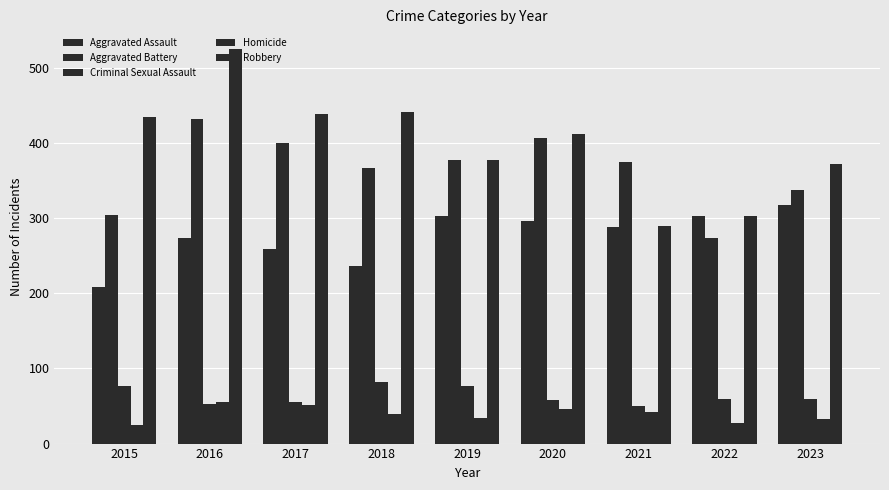

What is the difference between the Aggravated Assault values at 2016 and 2021?

15